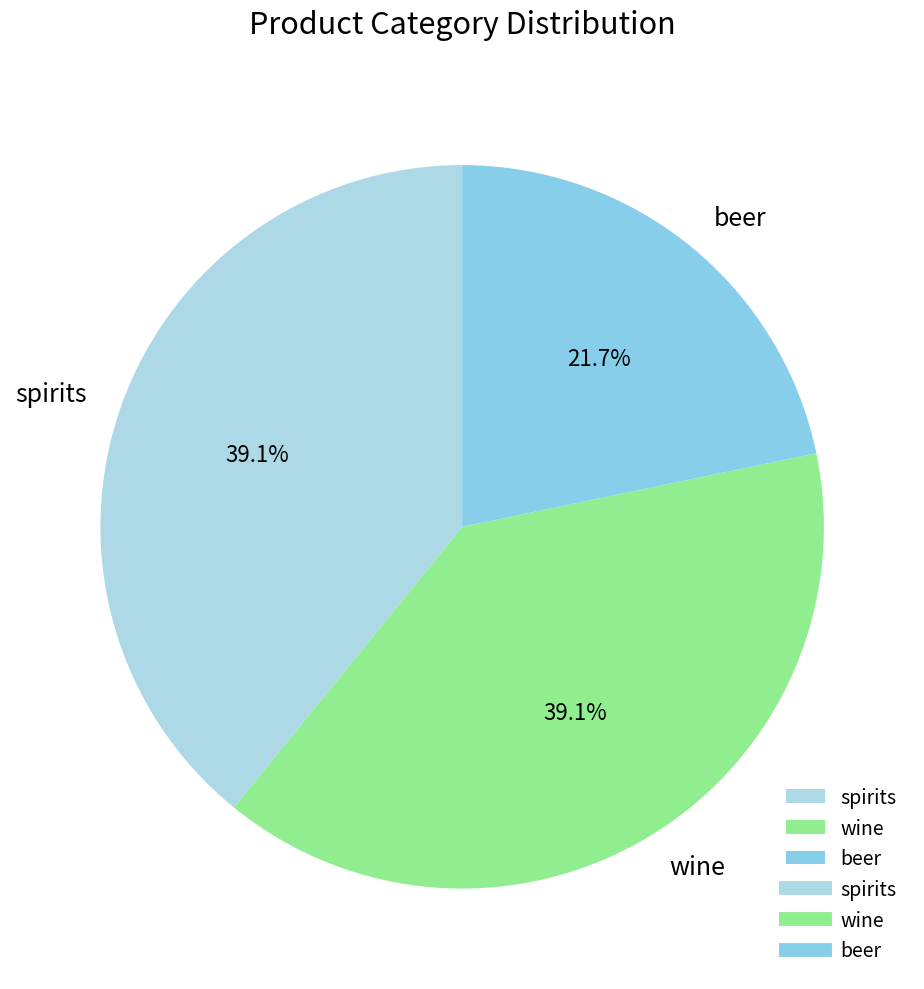

Which slice is the smallest?

beer